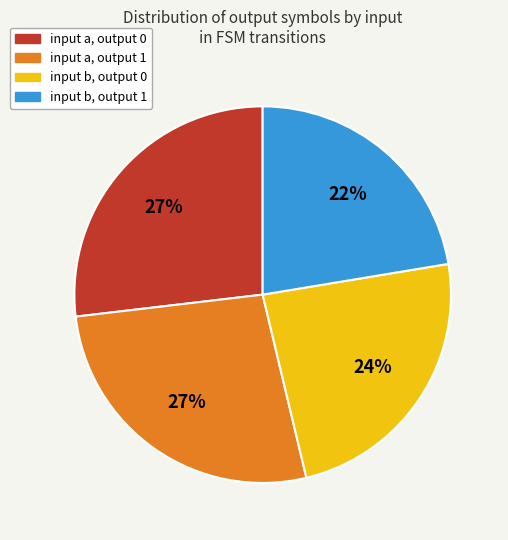

What percentage is the input a, output 1 slice, to the nearest percent?

27%